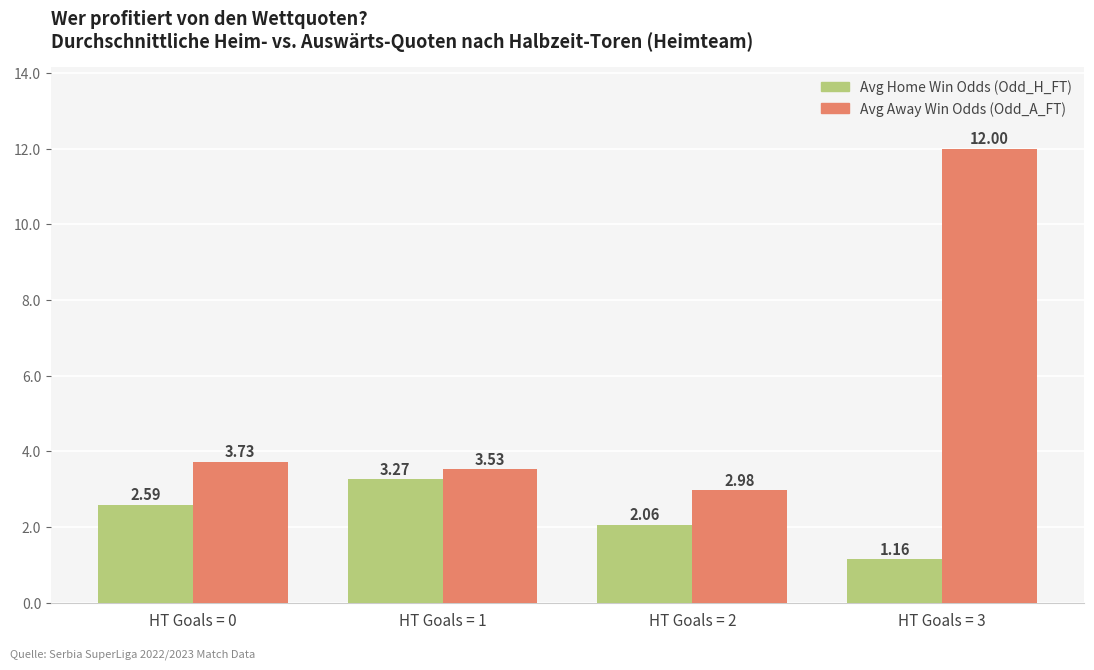

How many series are shown in this chart?

2